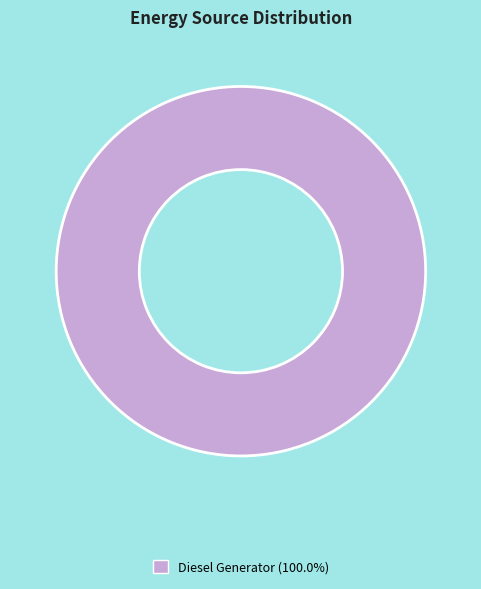

Is there any slice that represents more than half of the pie?

Yes